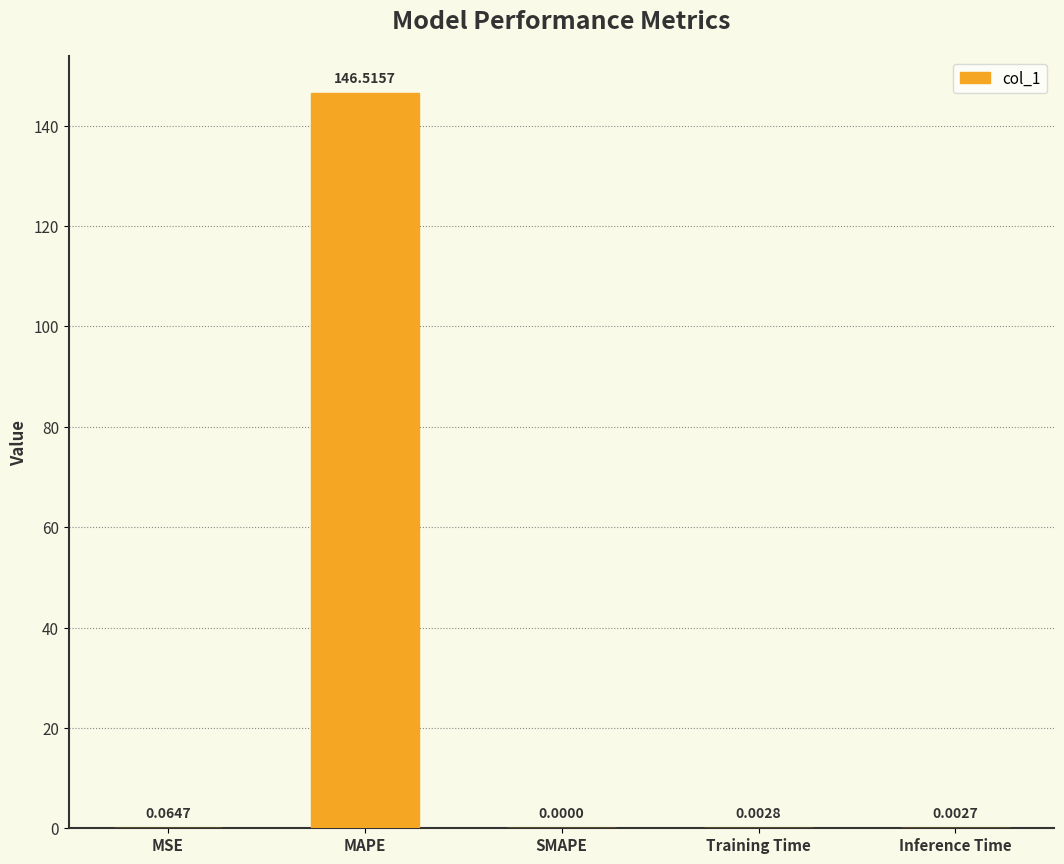

Where is the data nearest to the value 73?

MSE